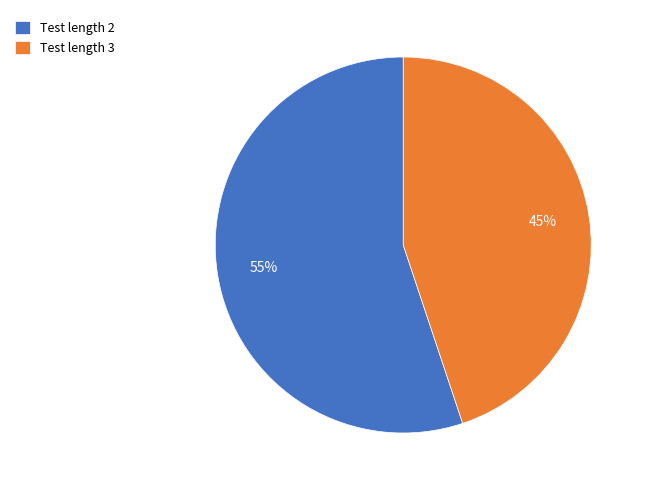

Rank the categories by value from lowest to highest.

Test length 3, Test length 2